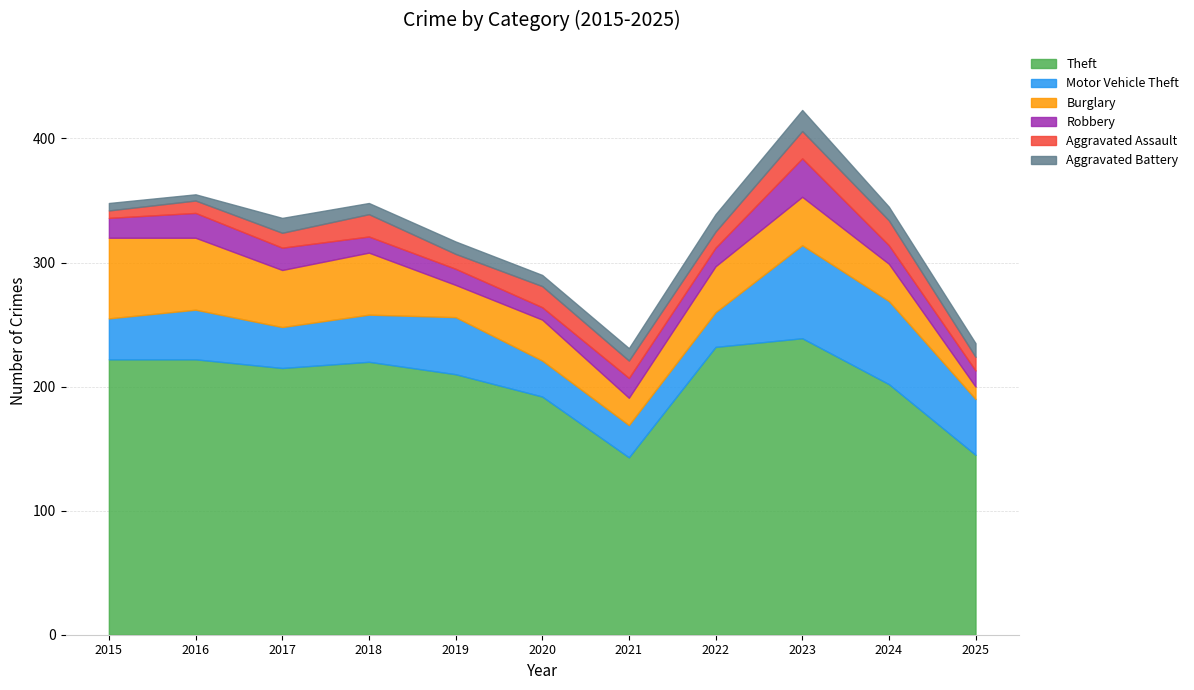

How many lines are shown in the chart?

6